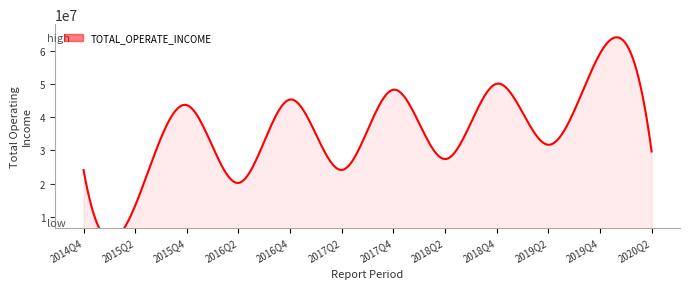

How many values are below 31732713?

6